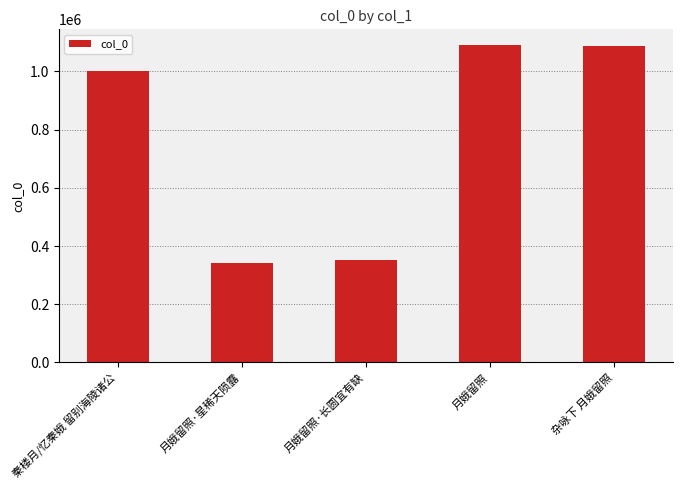

What is the change in value from 秦楼月/忆秦娥 留别海陵诸公 to 月娥留照?

+87482